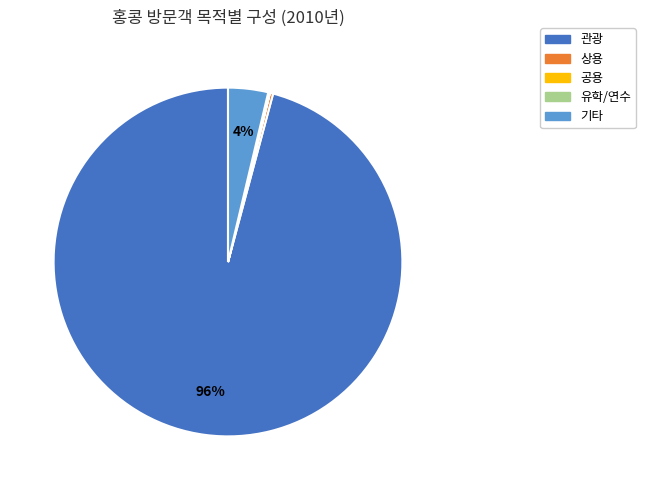

Does any single category account for the majority?

Yes